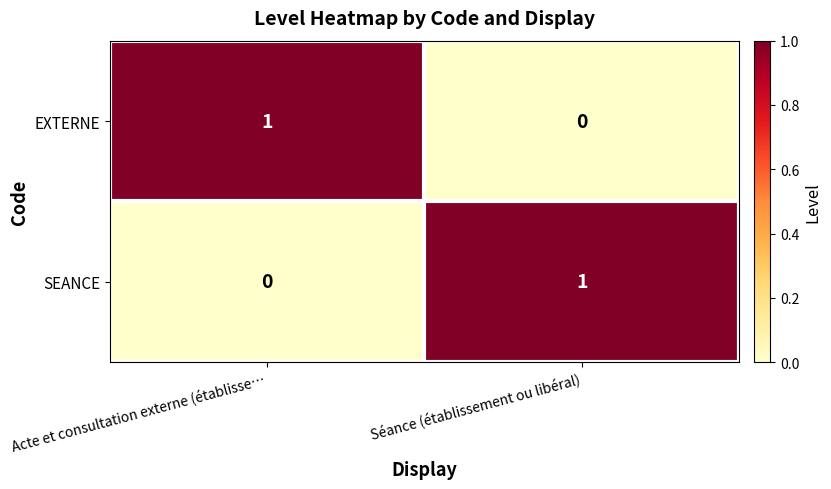

Reading left to right, list all the values displayed in this chart.

EXTERNE: 1	0
SEANCE: 0	1